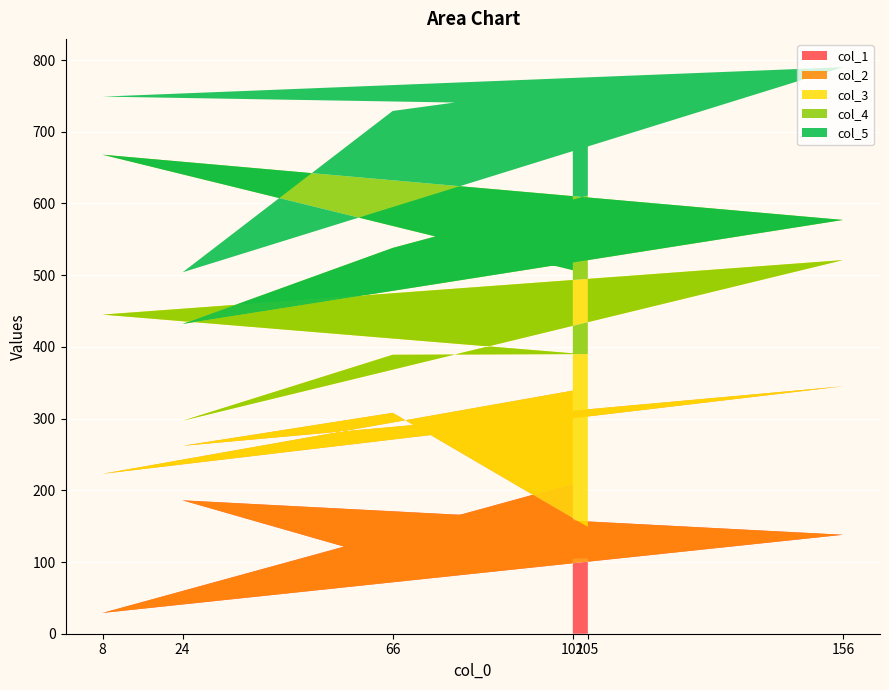

Reading left to right, what are all the values shown in this chart?

col_1: 105=105	66=102	24=186	156=138	8=29	102=209
col_2: 105=44	66=206	24=76	156=207	8=194	102=130
col_3: 105=241	66=81	24=35	156=176	8=222	102=52
col_4: 105=221	66=149	24=135	156=56	8=223	102=116
col_5: 105=155	66=191	24=72	156=213	8=81	102=231